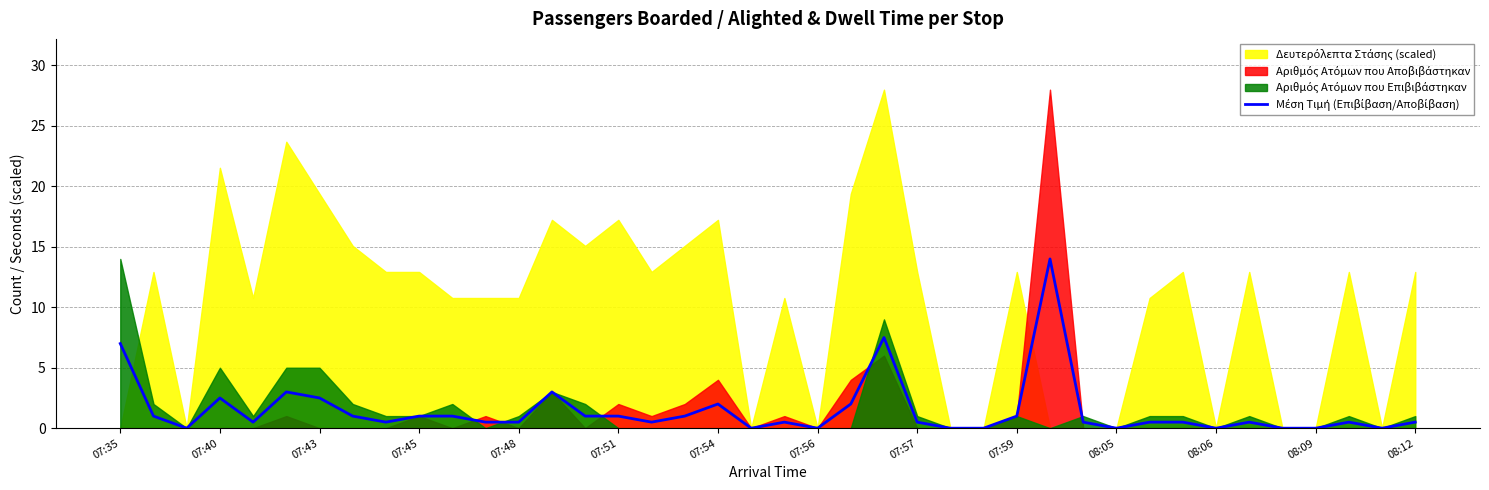

At which label is the value closest to 7?

07:35